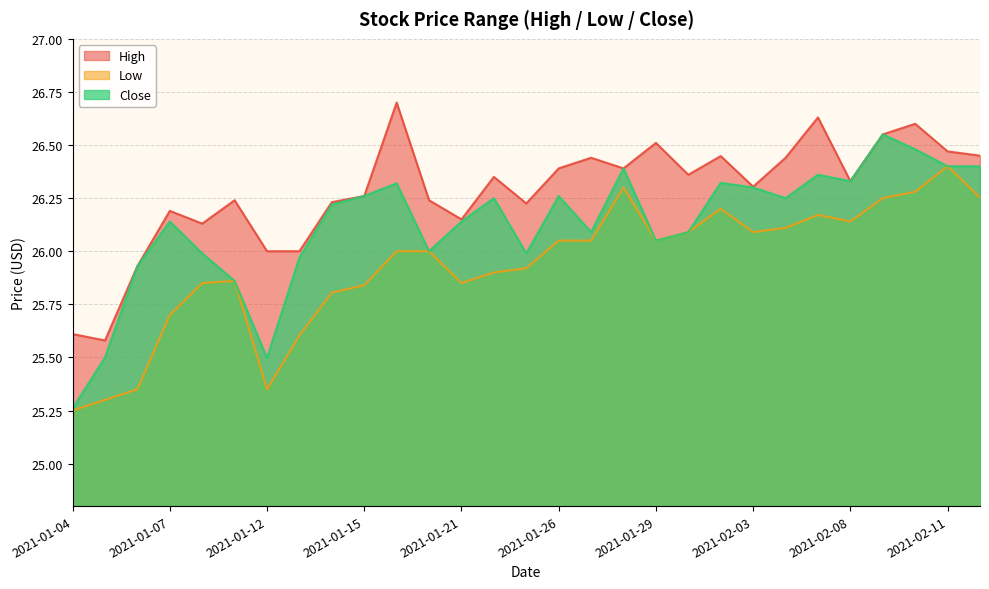

How many interior local peaks does the Close series have?

8